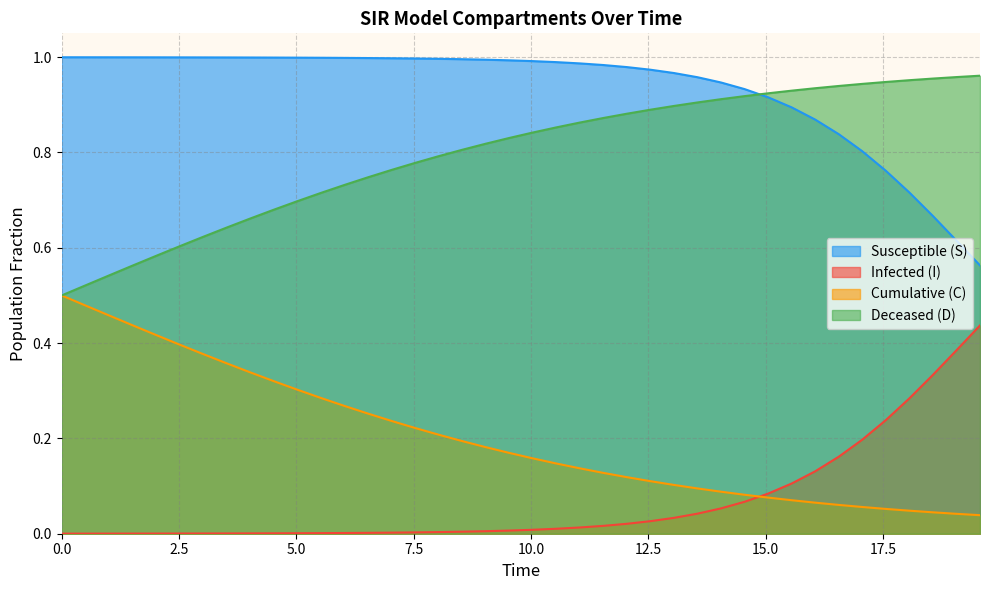

What are all the series names shown in the legend?

Susceptible (S), Infected (I), Cumulative (C), Deceased (D)